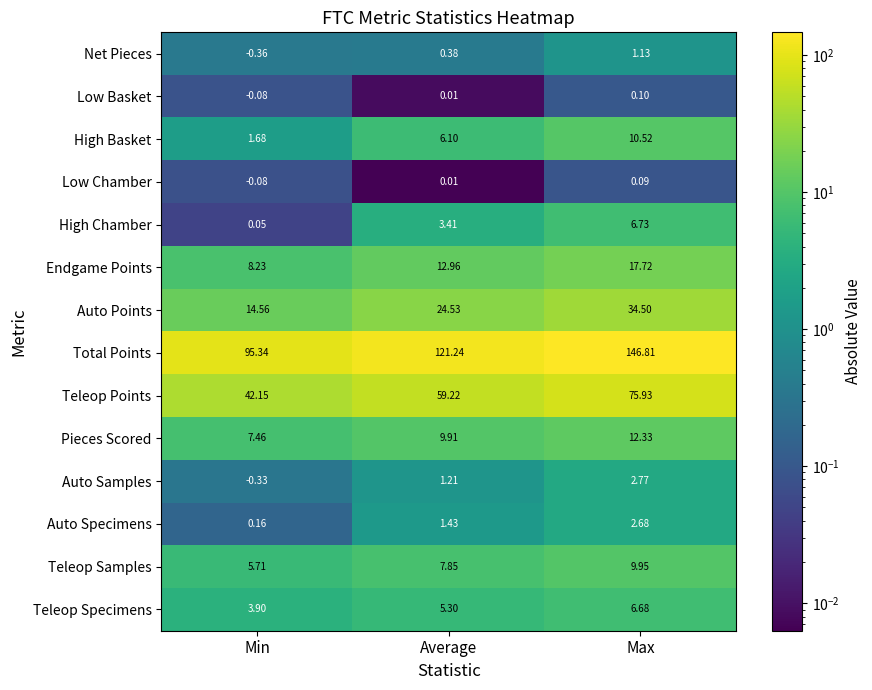

Where does the Total Points series first go above 121?

Average